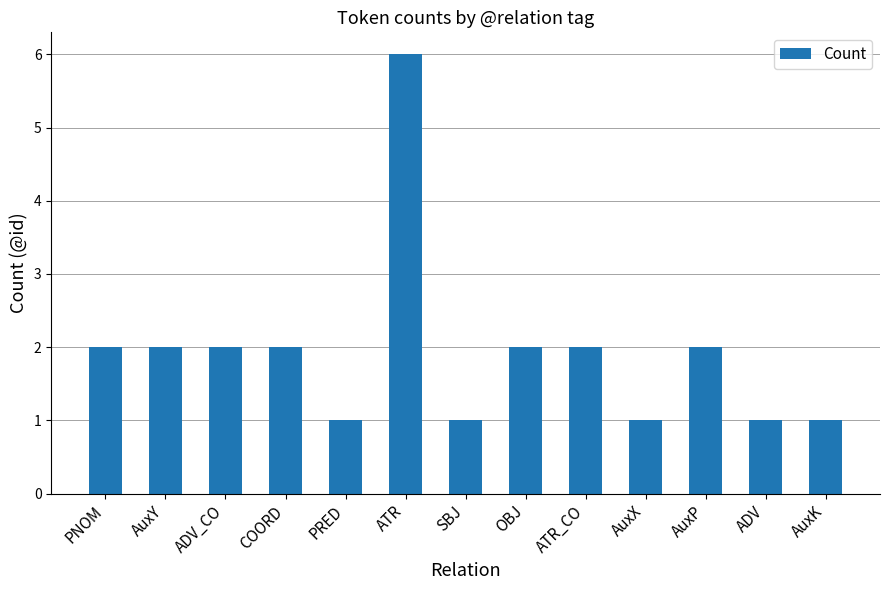

Are the bars horizontal?

No